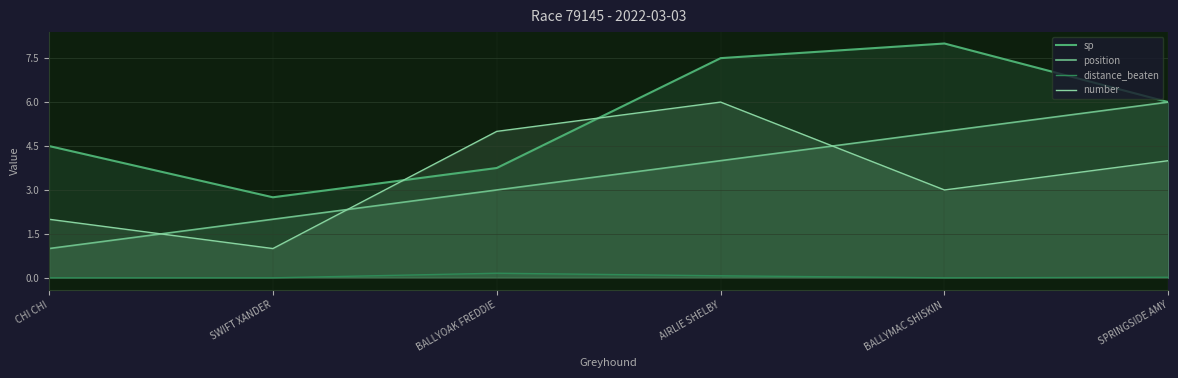

What is the highest value of the position series?

6.0